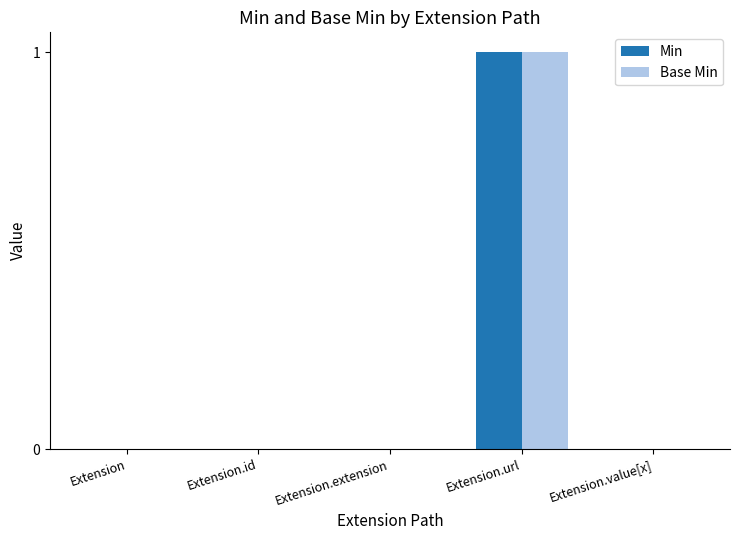

Is it true that Min equals -1 at Extension.extension?

False